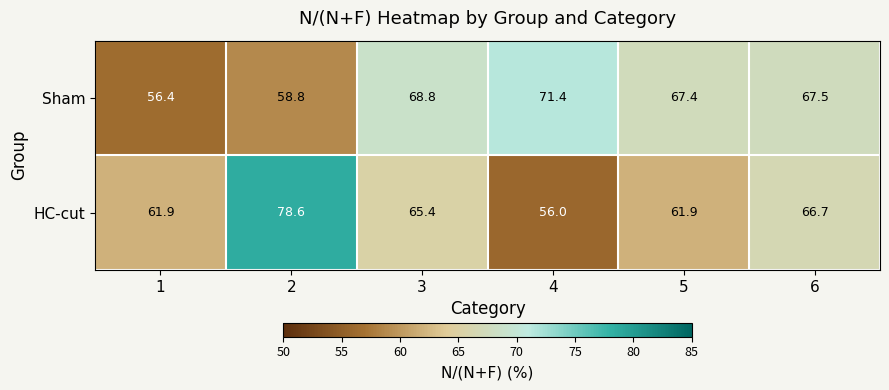

List the series in order of their overall mean, highest first.

HC-cut, Sham